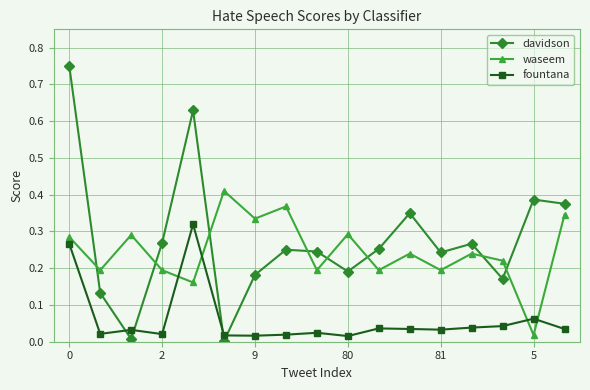

Which series has the widest spread of values?

davidson